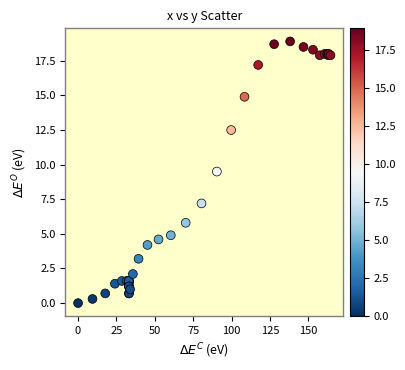

What Y value in the scatter plot is closest to 9?

9.5